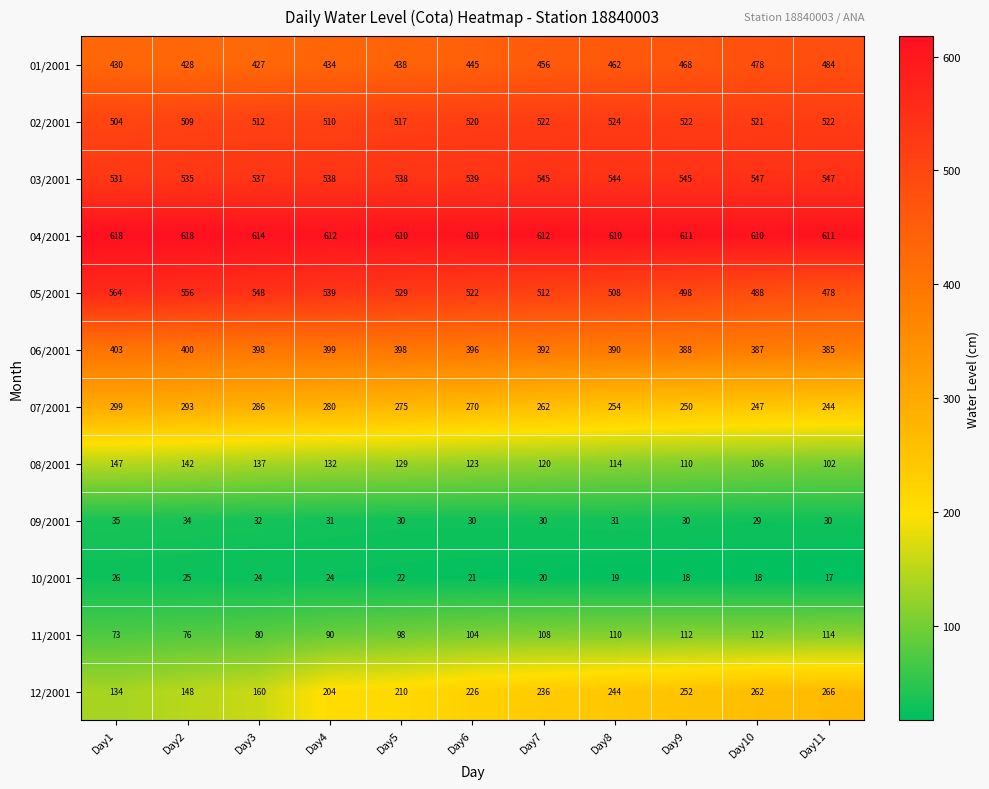

The value of 12/2001 at Day10 is 262. True or false?

True